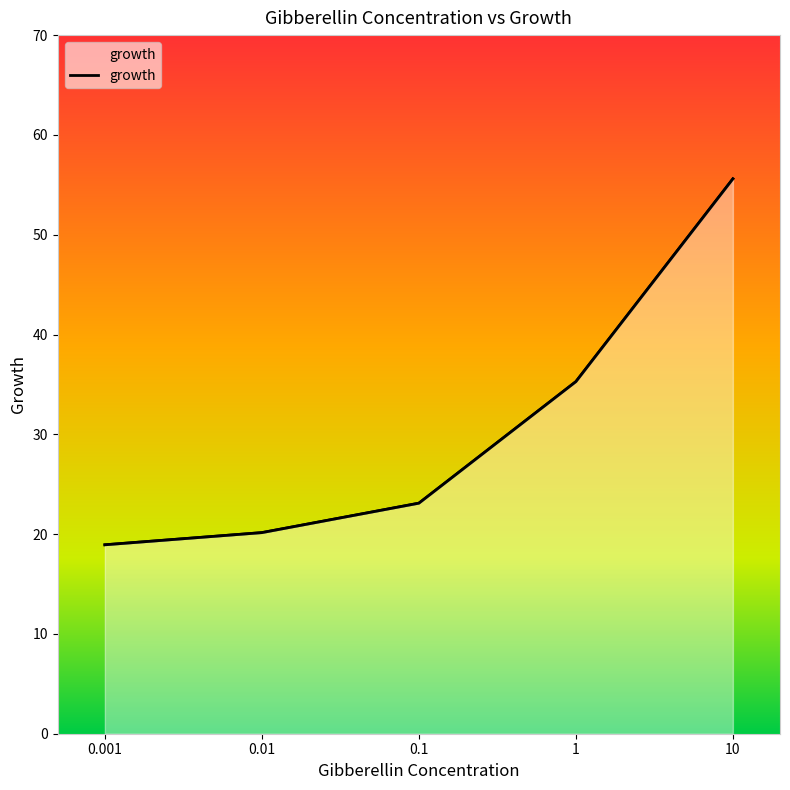

Approximately how many times larger is the value at 0.01 compared to 0.001?

1.1